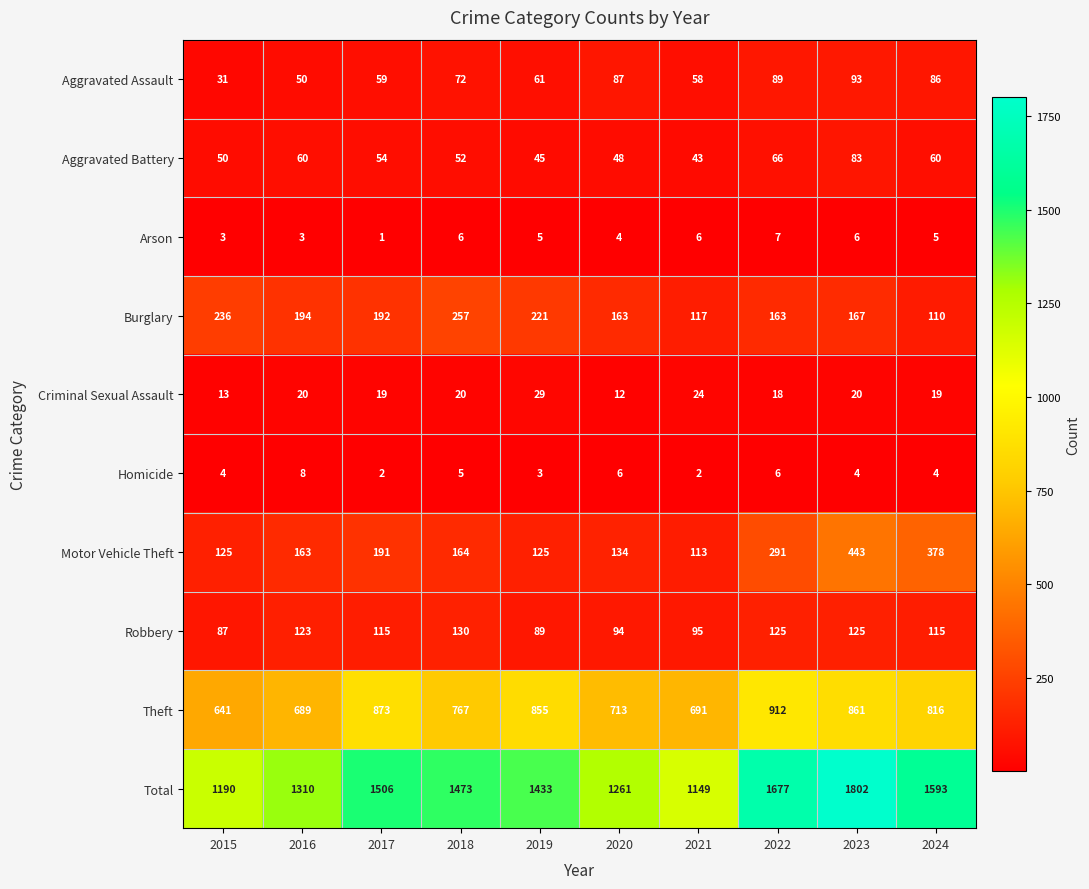

What is the difference between the highest and lowest values at 2015?

1187